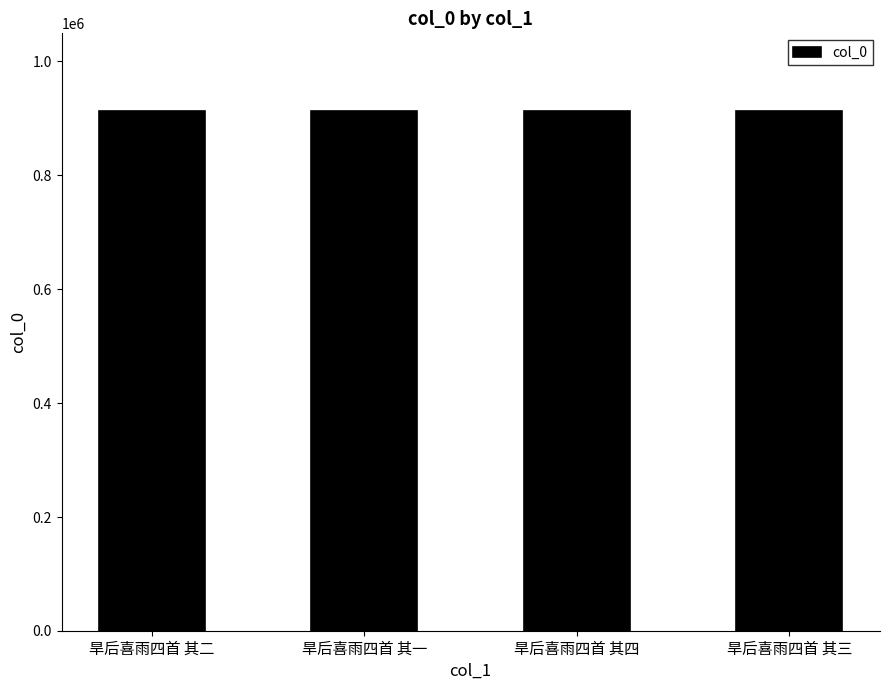

What is the sum of all values?

3650770